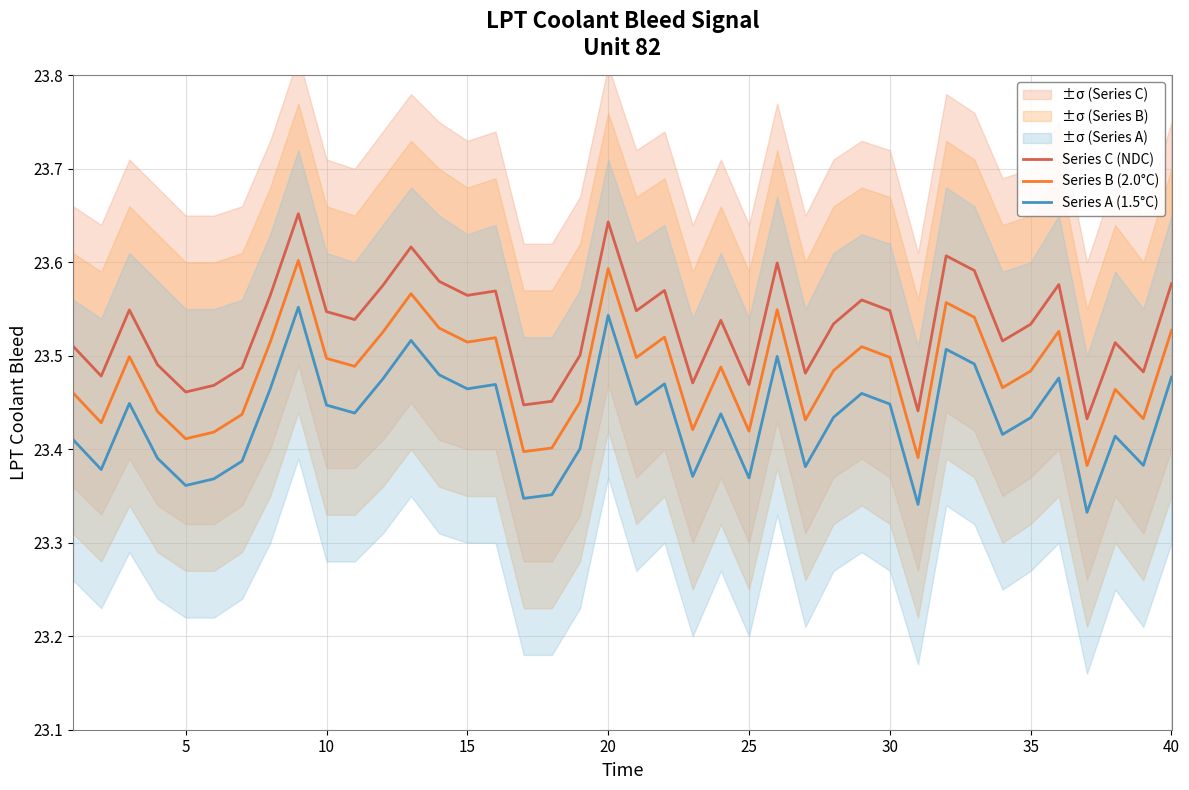

What is the average value of the Series C (NDC) series?

23.5